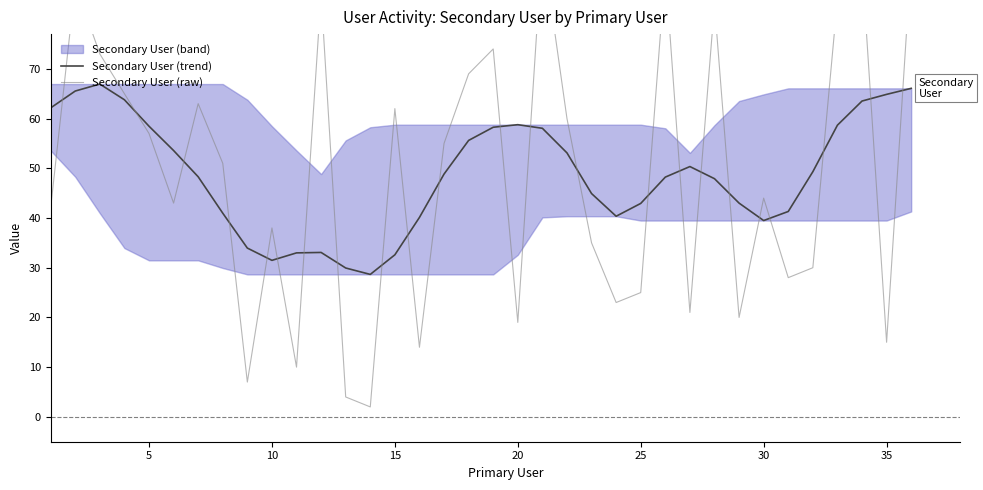

What is the highest value of the Secondary User (trend) series?

66.9